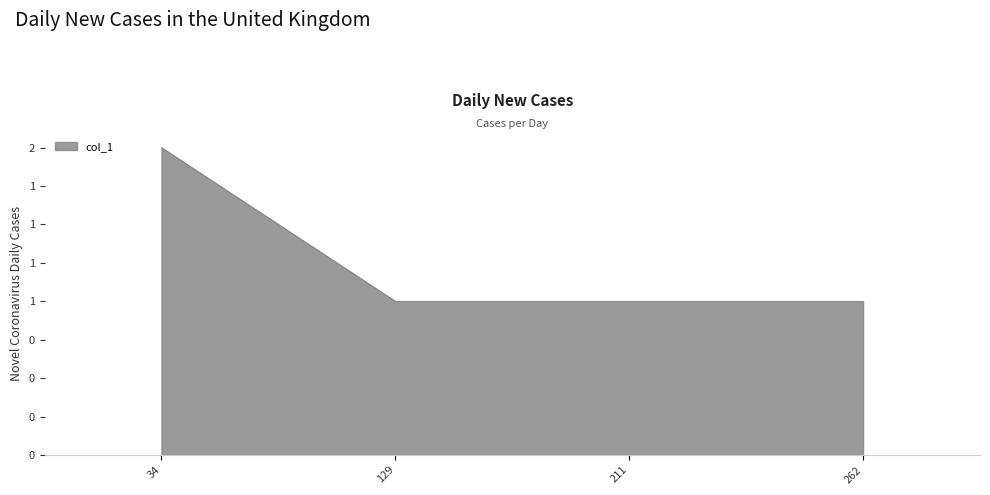

Reading right to left, transcribe all the data shown in this chart.

1	1	1	2